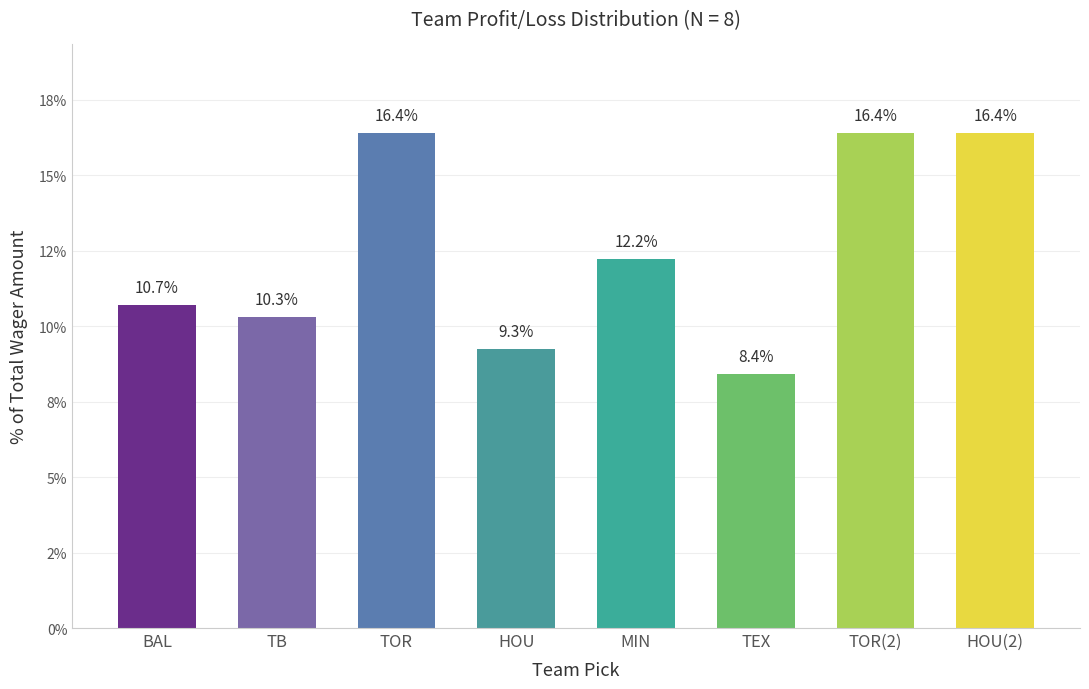

The chart shows a value of 16.4 at HOU(2). True or false?

True